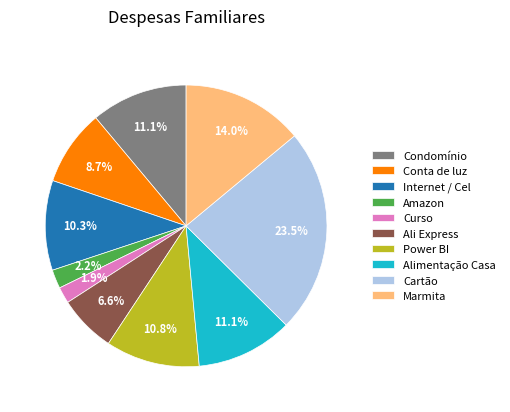

The Condomínio slice represents 11% of the pie. True or false?

True